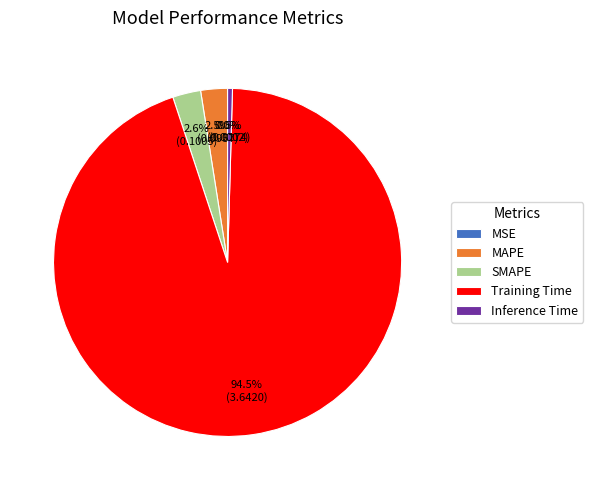

What is the majority slice?

Training Time